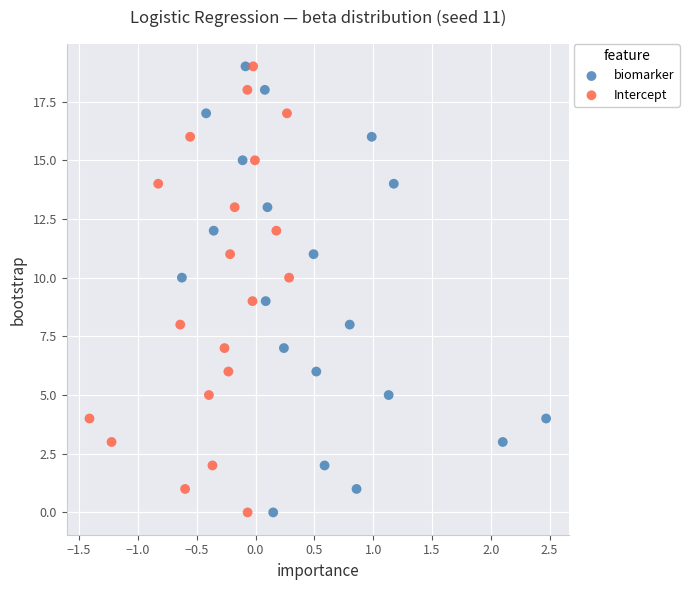

What are all the series names shown in the legend?

biomarker, Intercept